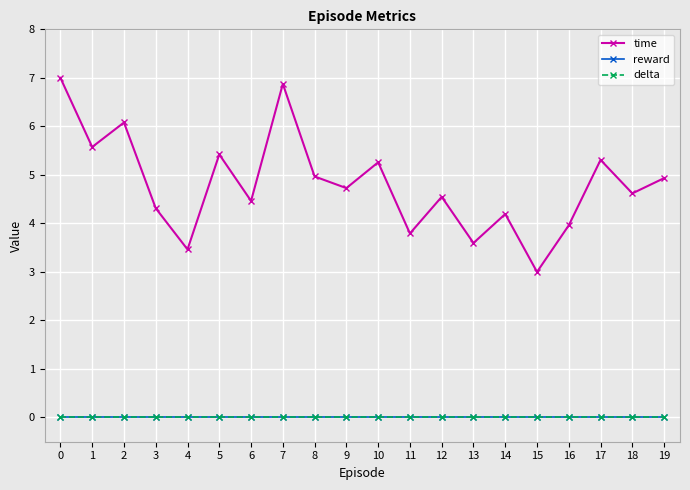

Is this an area chart (filled region under the line)?

No